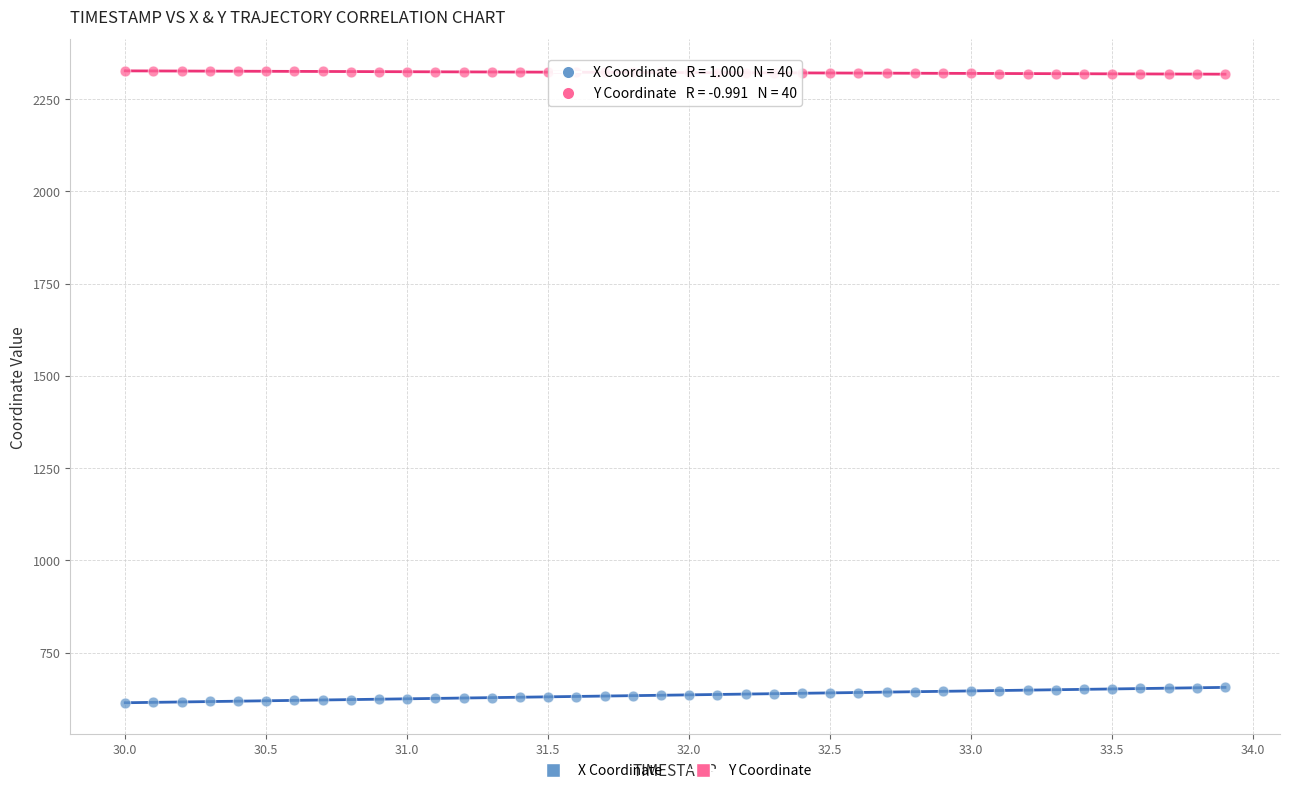

What is the X range (max minus min) for the scatter plot?

3.9